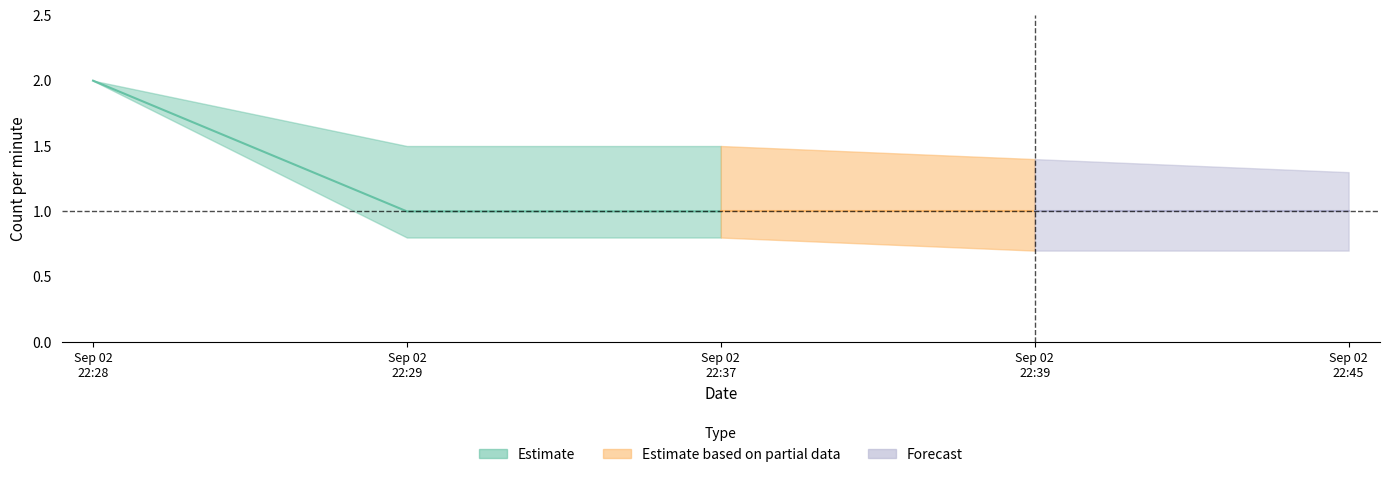

Is the value of Estimate based on partial data at 2019-09-02 22:28:00 greater than the value of Forecast at 2019-09-02 22:29:00?

Yes